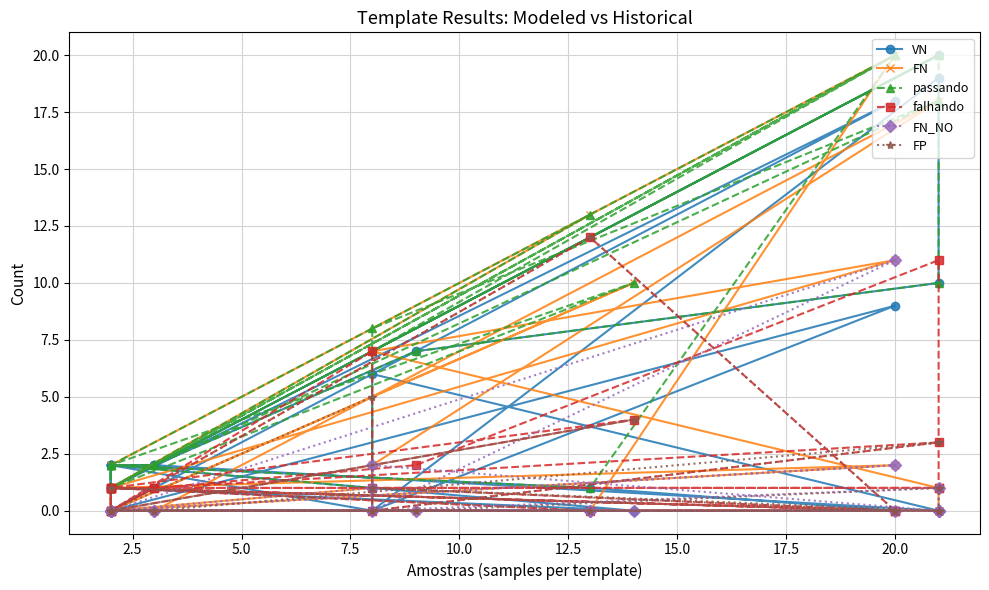

What is the difference between the maximum and minimum values in the passando series?

19